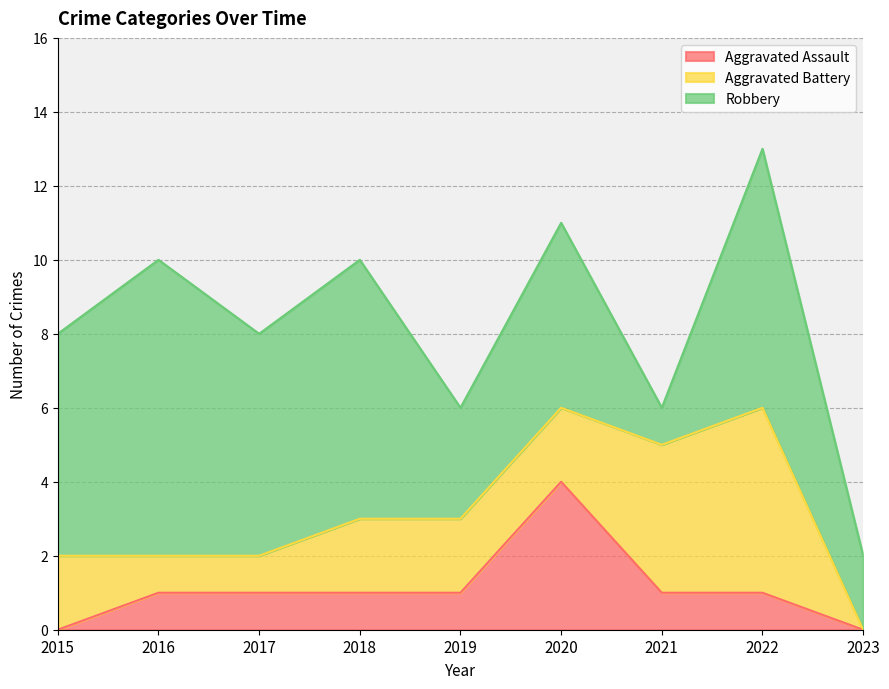

How many times do Aggravated Battery and Aggravated Assault cross each other?

2